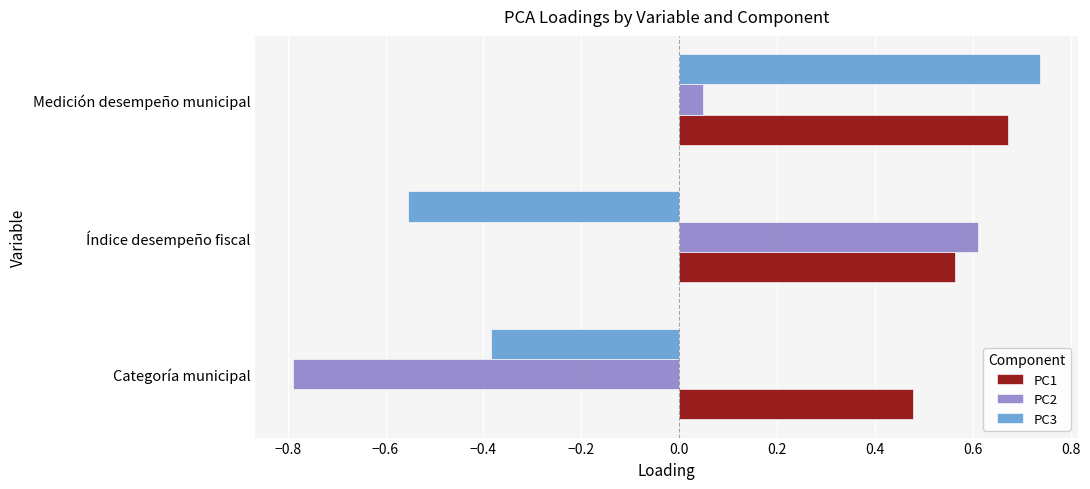

At which category is the sum across all series the highest?

Medición desempeño municipal